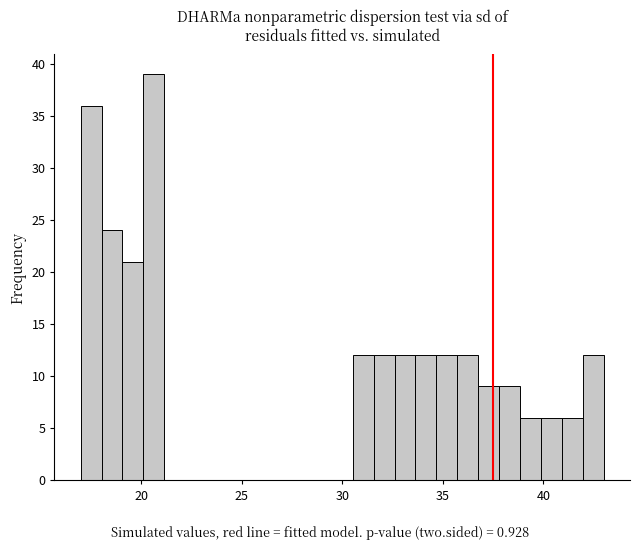

Read against the x-axis, roughly where is the centre of the tallest bar?

20.5